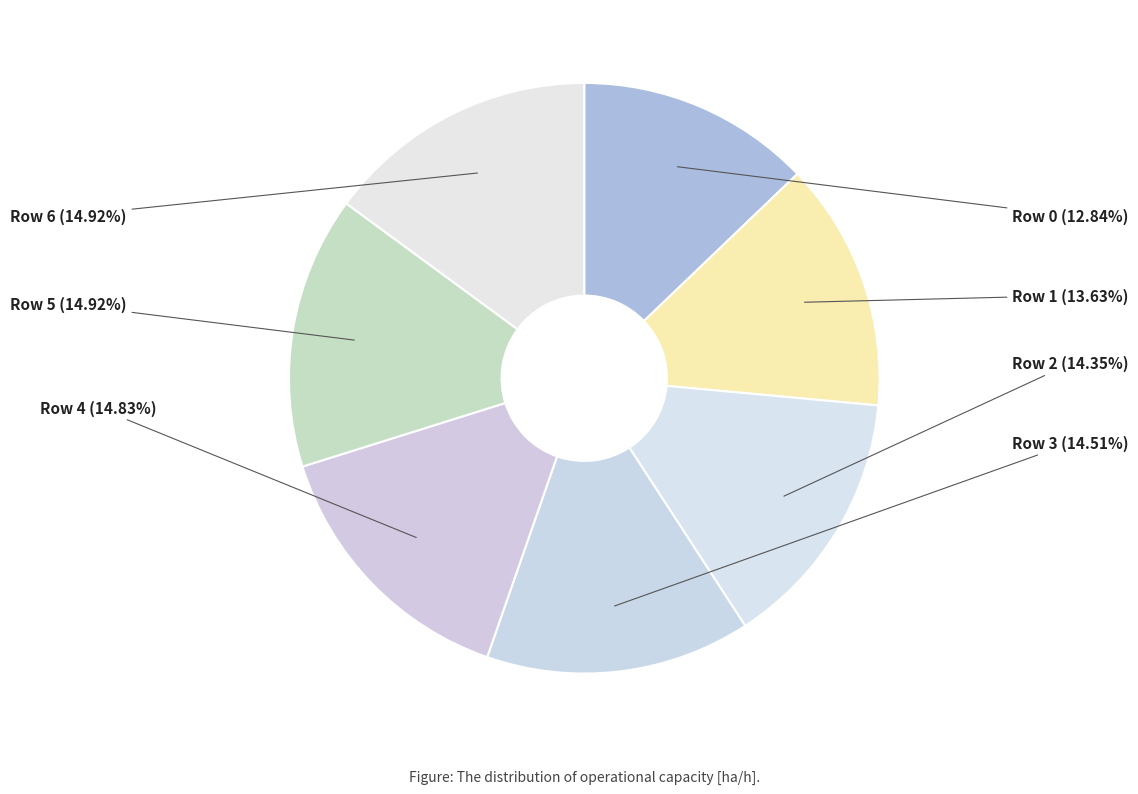

Do Row 2 and Row 3 together represent more than half of the pie?

No